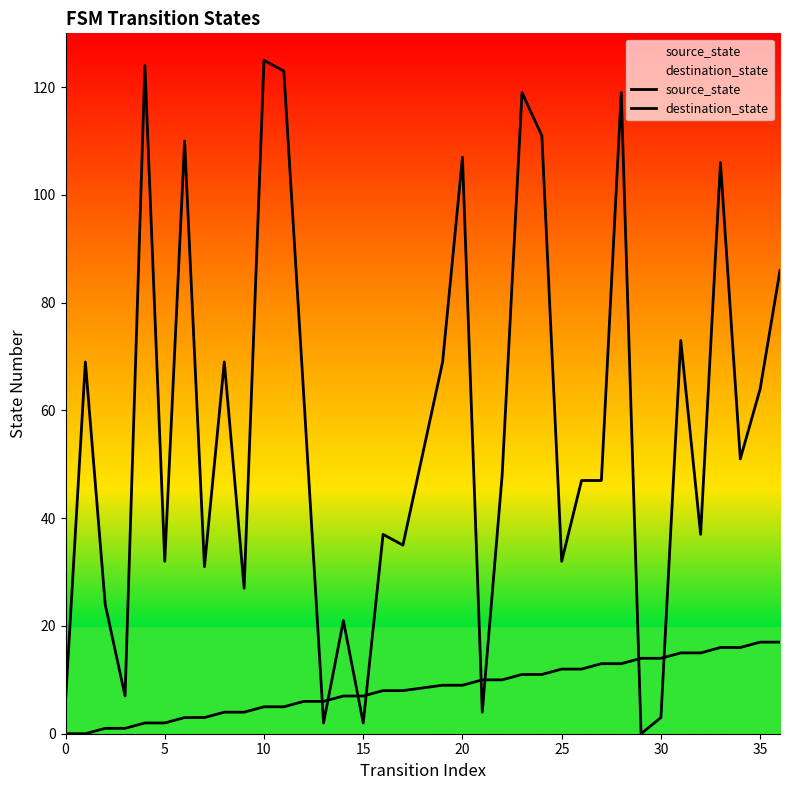

What is the total value across all series at 13?

8